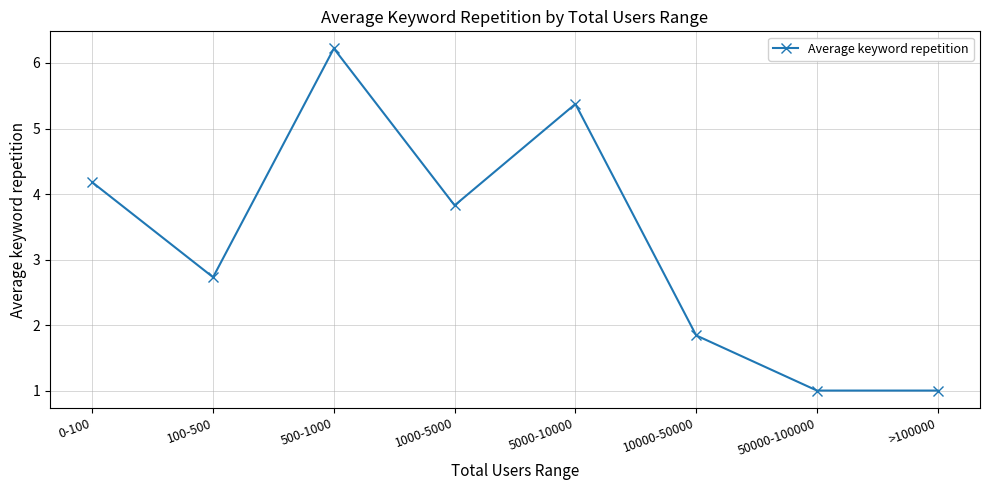

What position from the left is >100000?

8